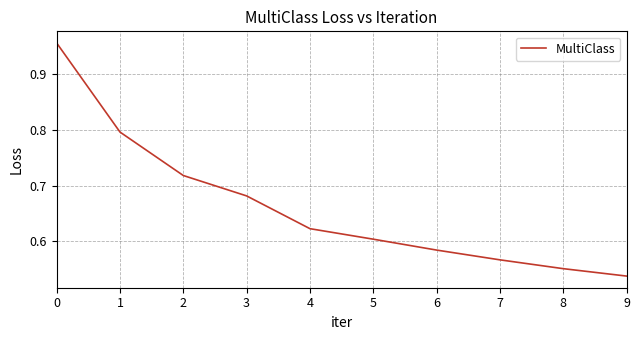

At which category does the chart reach its minimum across all series?

9